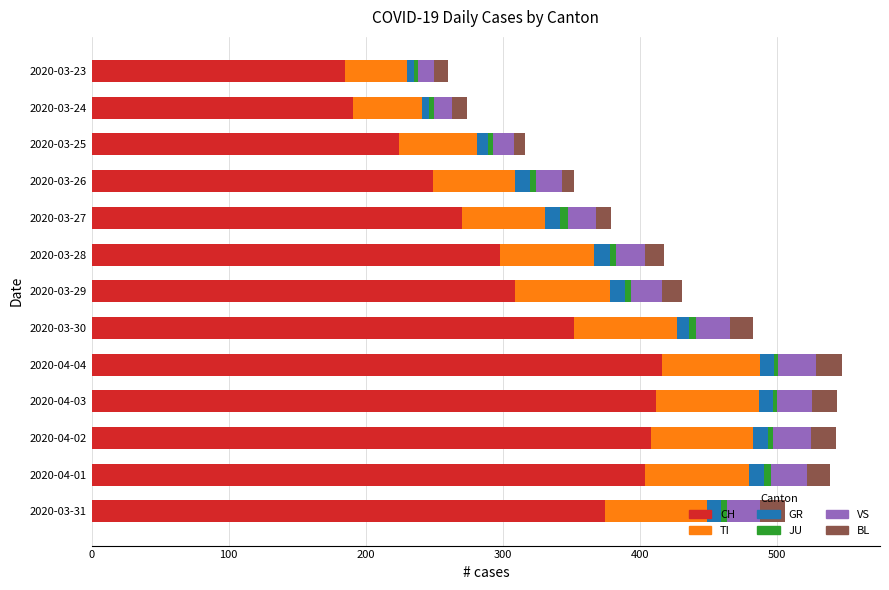

The value of CH at 2020-04-04 is 234. True or false?

False